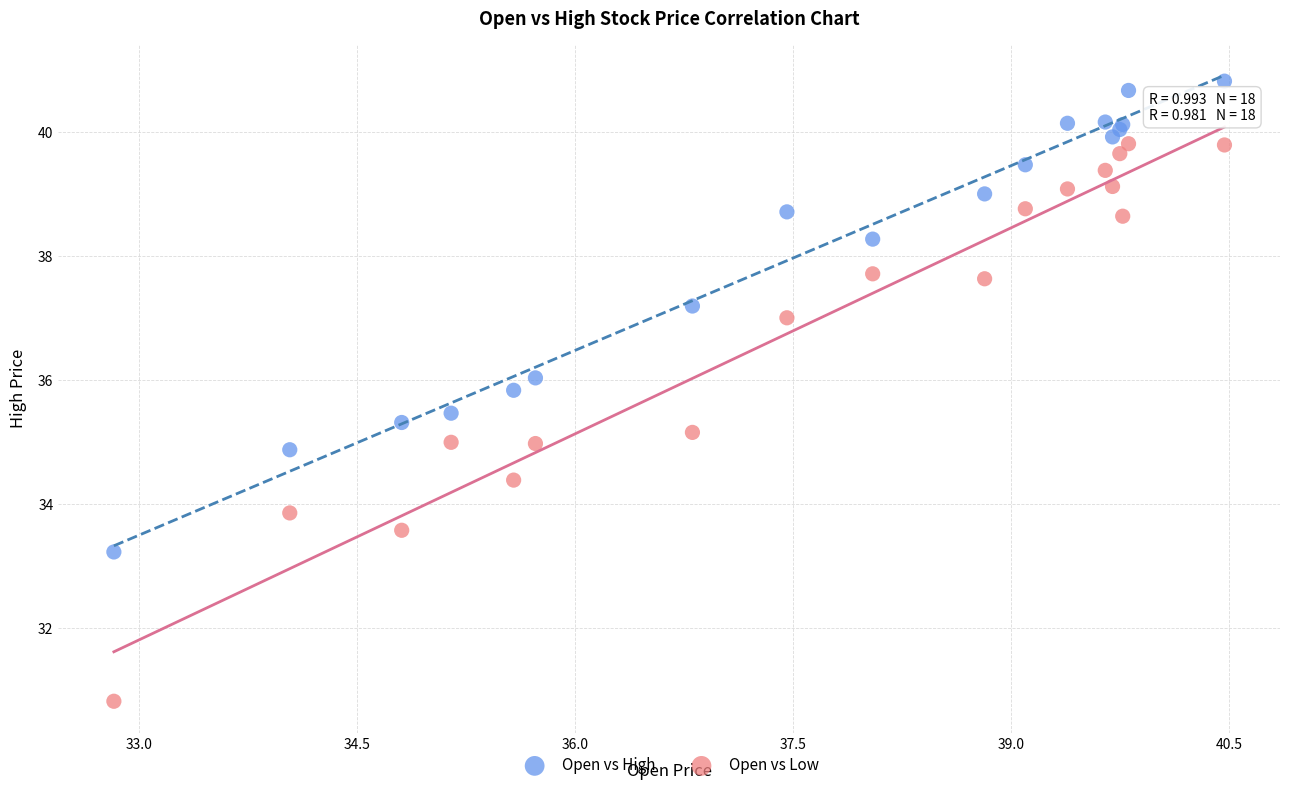

Which series reaches the maximum Y coordinate?

Open vs High